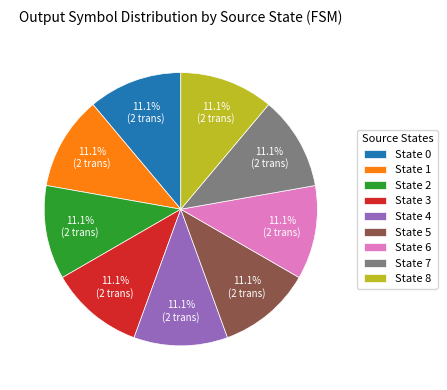

What is the total percentage of State 1 and State 6?

22.2%